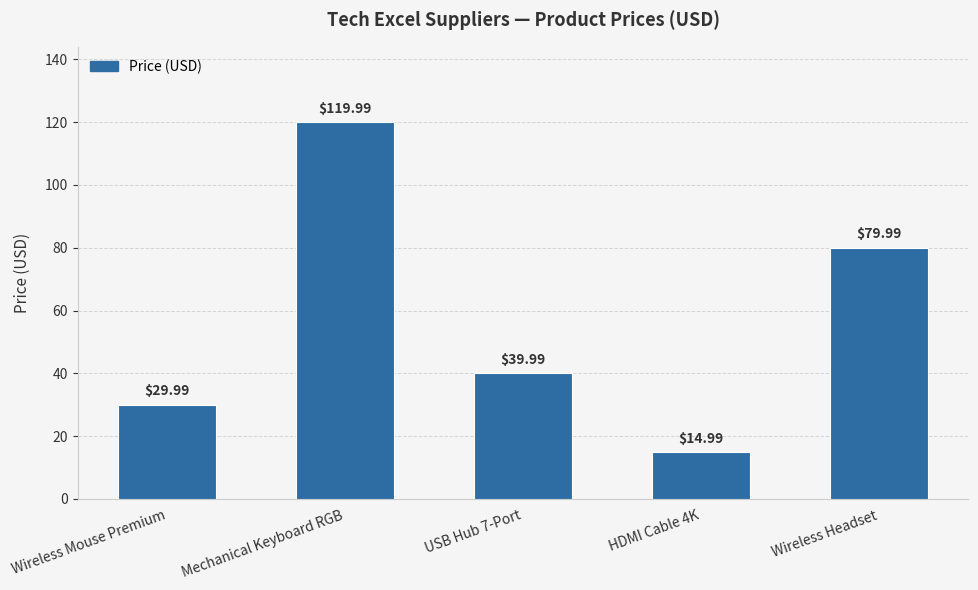

What position from the left is Wireless Headset?

5